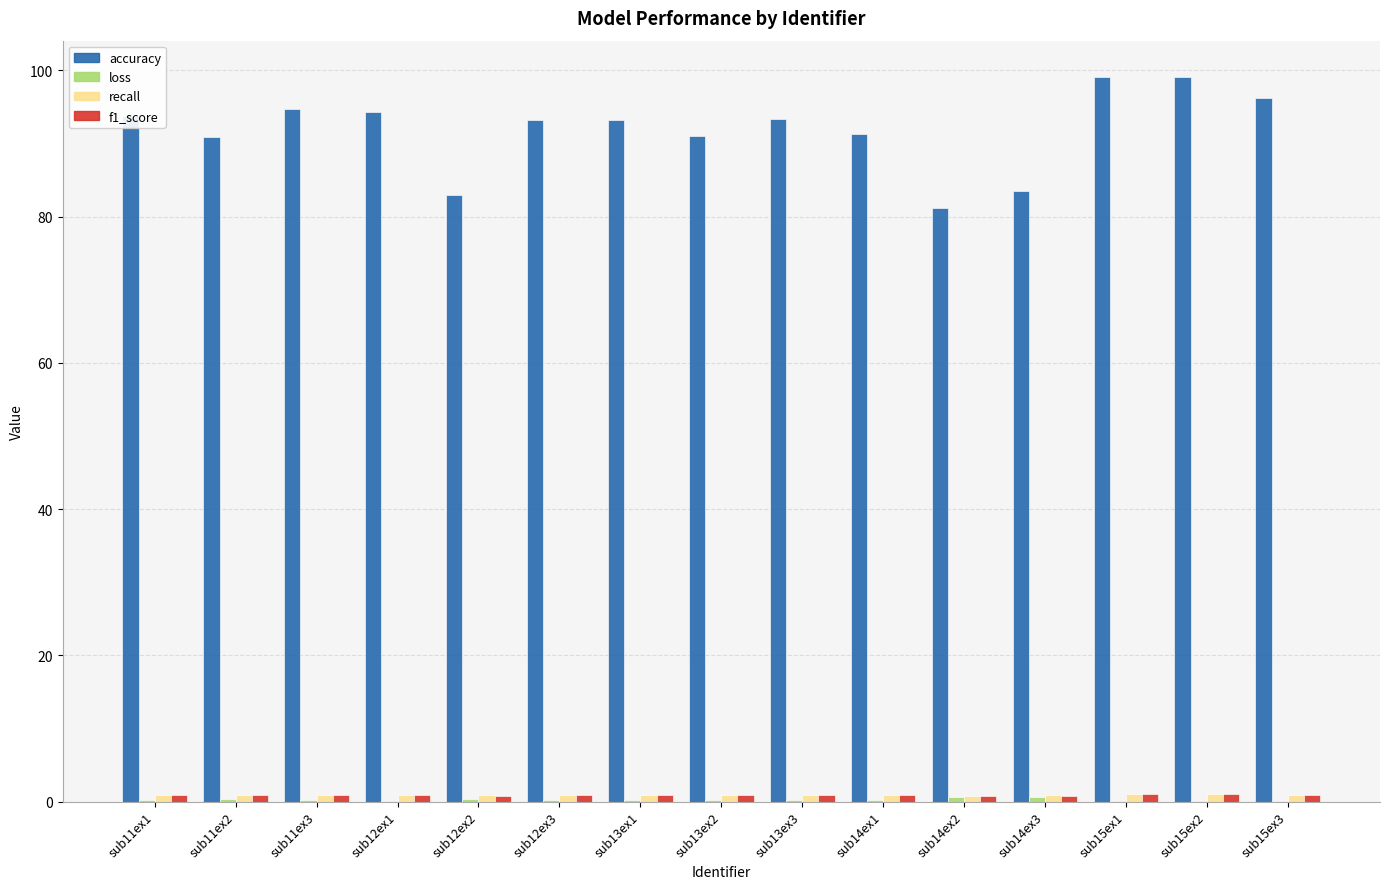

Are the bars horizontal?

No